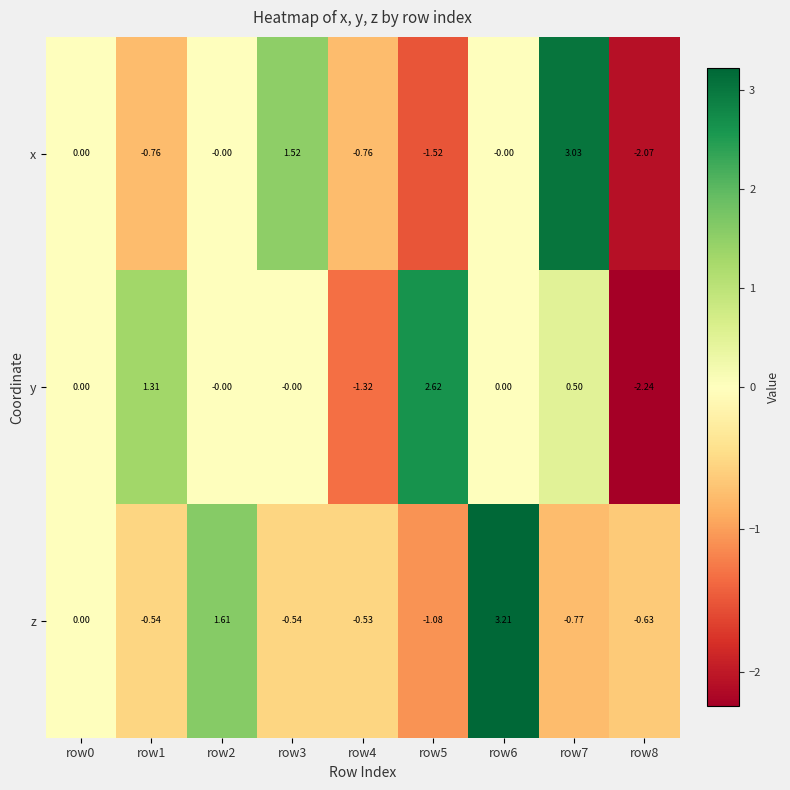

Is the value of x at row8 greater than the value of y at row7?

No